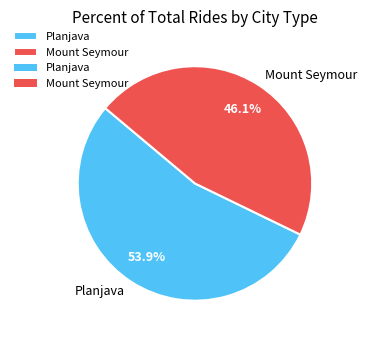

Count the number of slices in the pie.

2